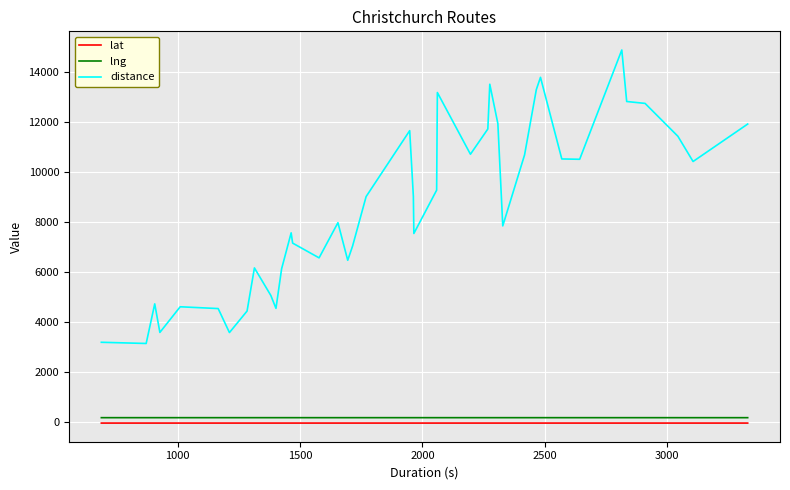

True or false: distance and lat cross at least once.

False